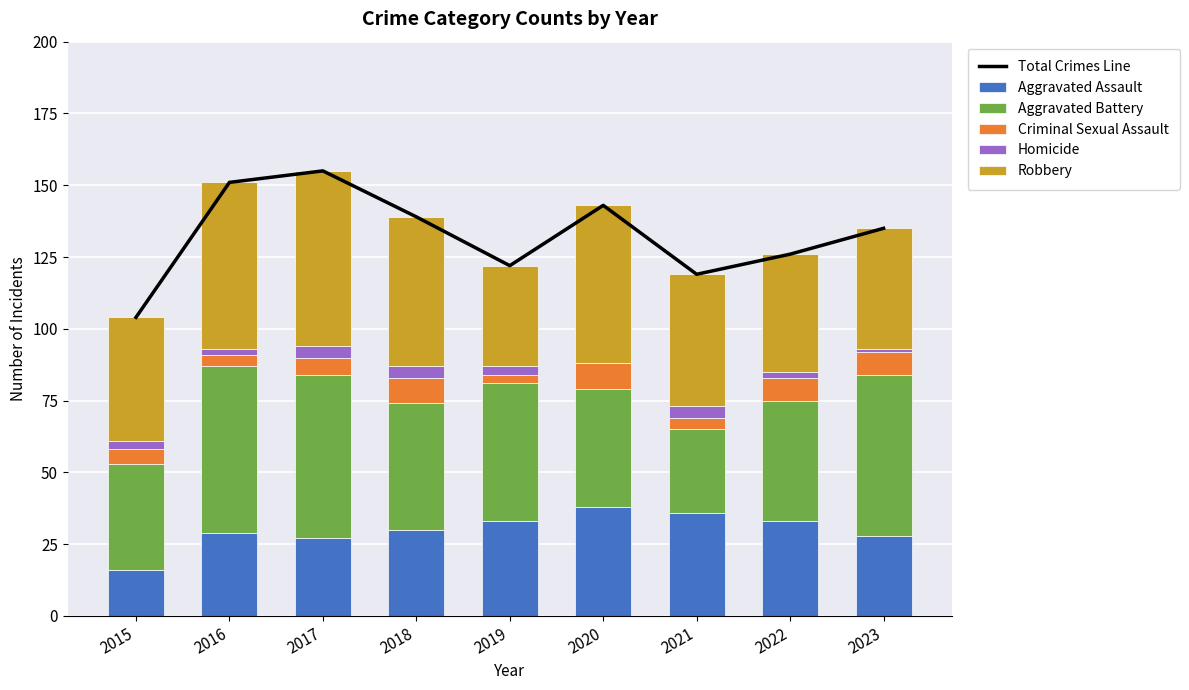

Are the bars horizontal?

No